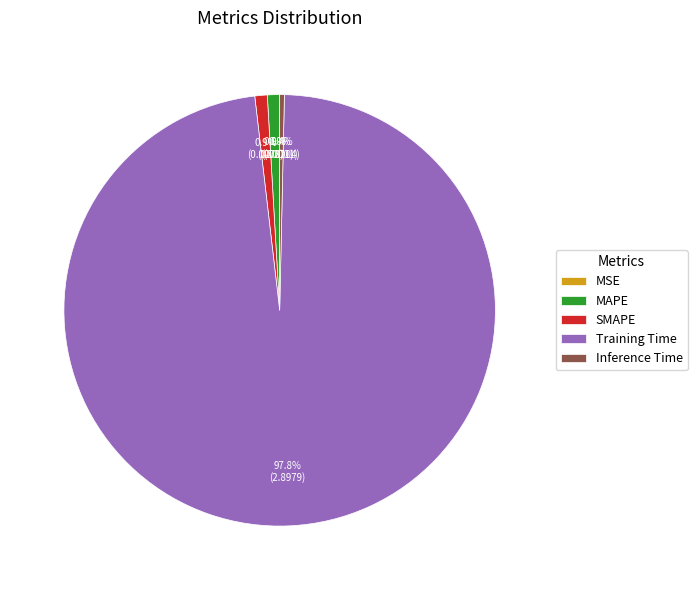

To the nearest percent, what is the combined percentage of Training Time and Inference Time?

98%